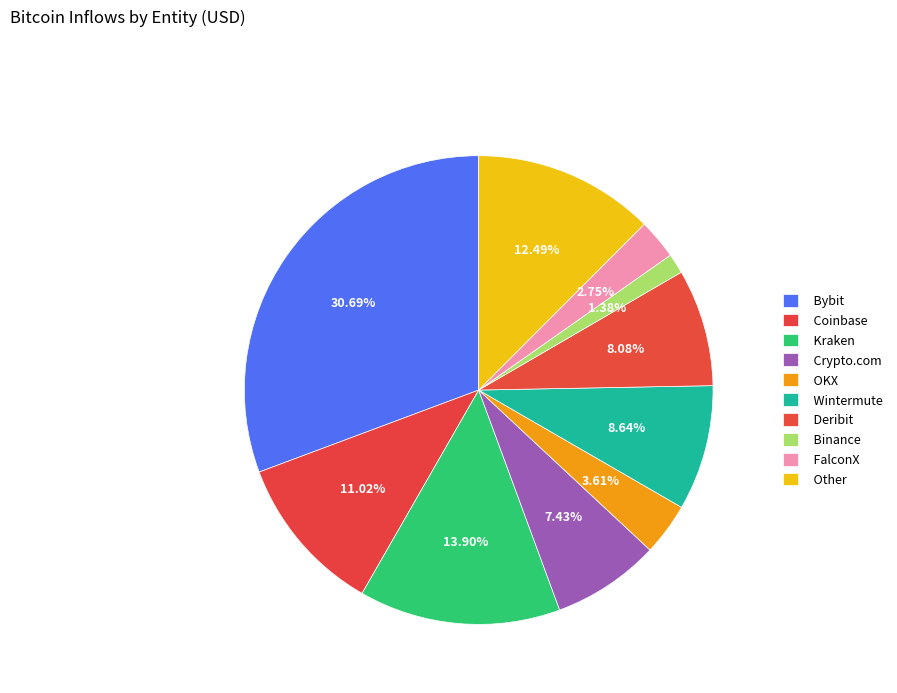

What is the ratio of the value at Wintermute to the value at OKX?

2.4